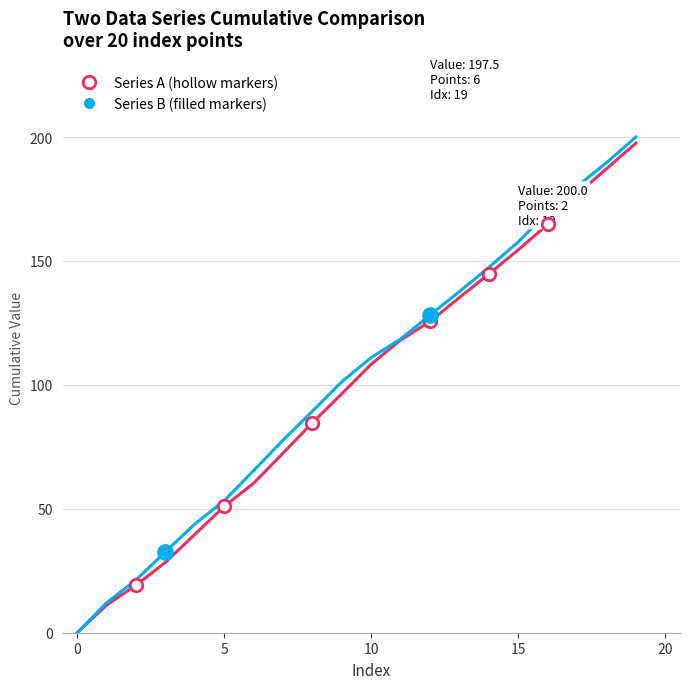

What is the greatest value displayed?

200.0